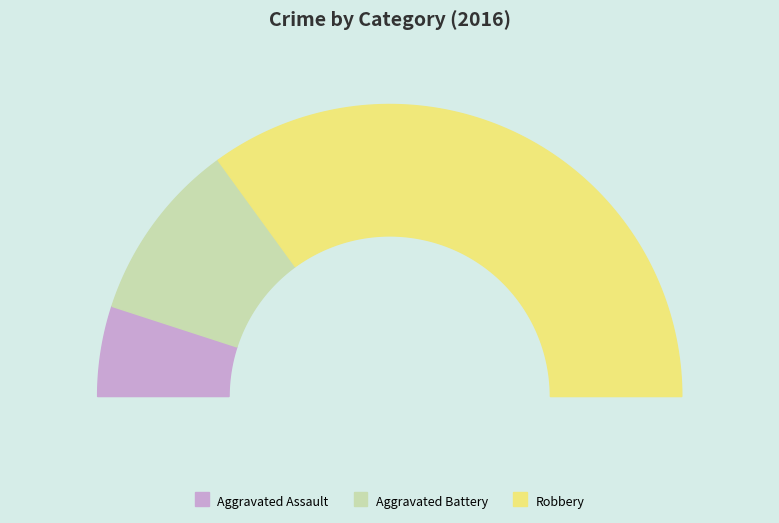

To the nearest percent, what is the combined percentage of Aggravated Battery and Aggravated Assault?

30%